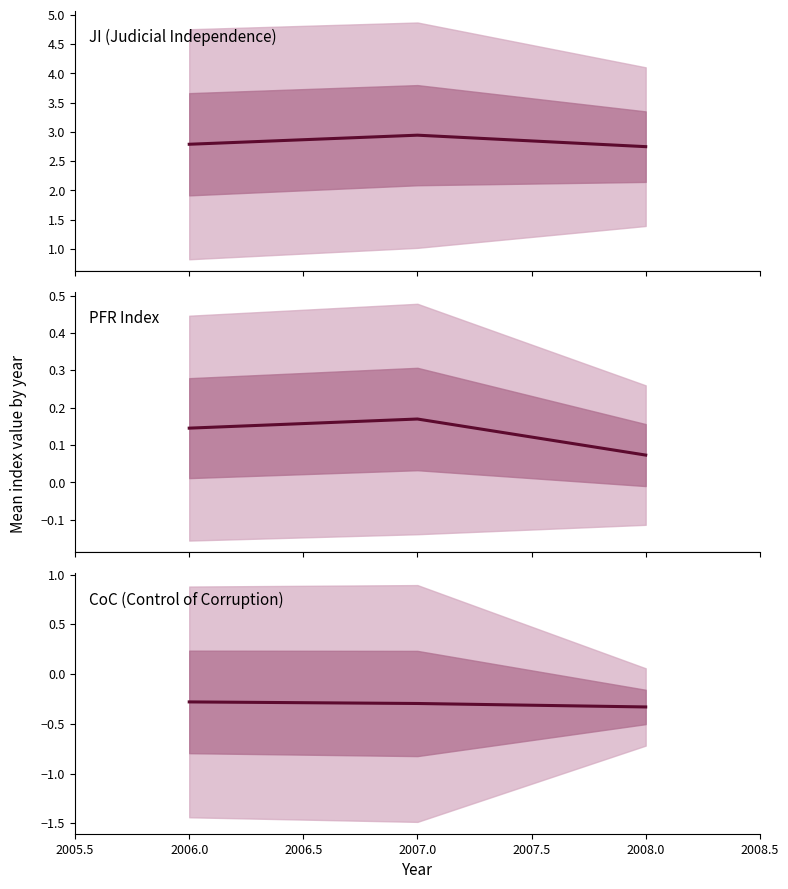

What is the spread (max minus min) of values at 2008.0?

3.1